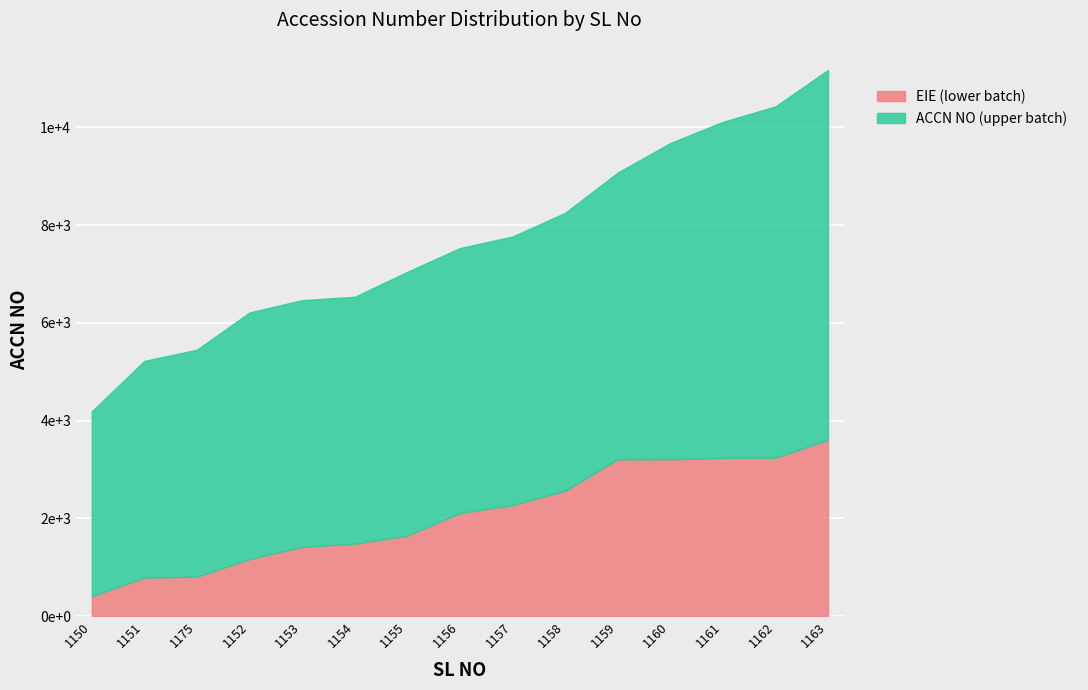

True or false: ACCN NO and EIE intersect in this chart.

False